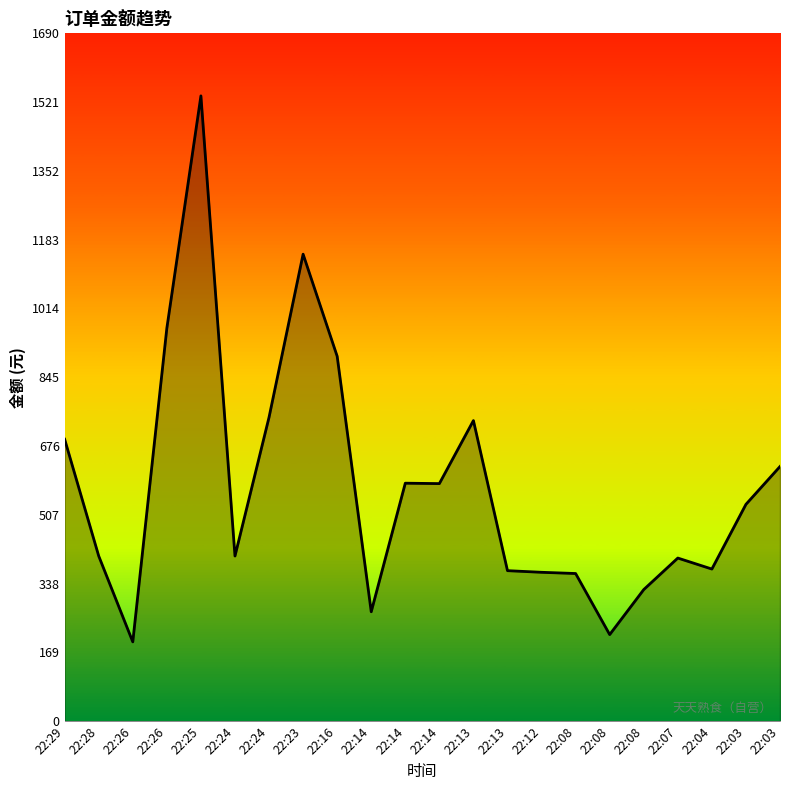

List the labels in order of value, largest first.

22:25, 22:23, 22:26, 22:16, 22:24, 22:13, 22:29, 22:03, 22:14, 22:14, 22:03, 22:28, 22:24, 22:07, 22:04, 22:13, 22:12, 22:08, 22:08, 22:14, 22:08, 22:26